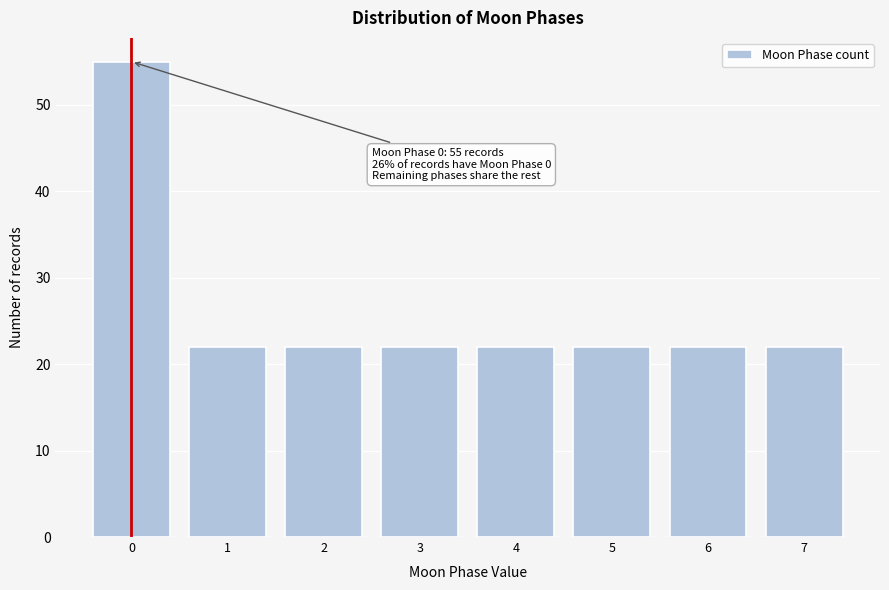

Reading right to left, what are all the values shown in this chart?

22	22	22	22	22	22	22	55